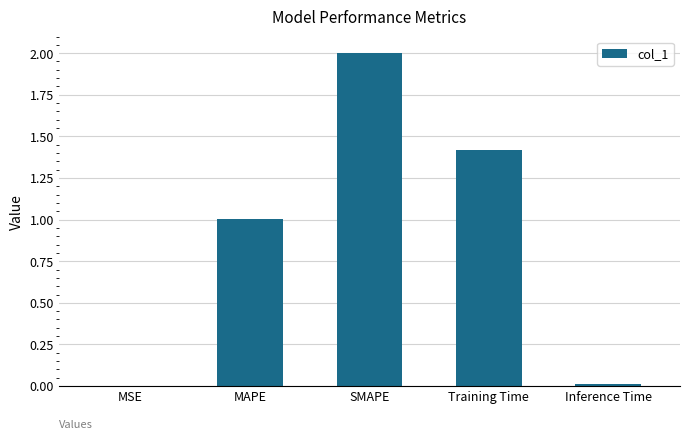

At which category does the chart reach its peak across all series?

SMAPE